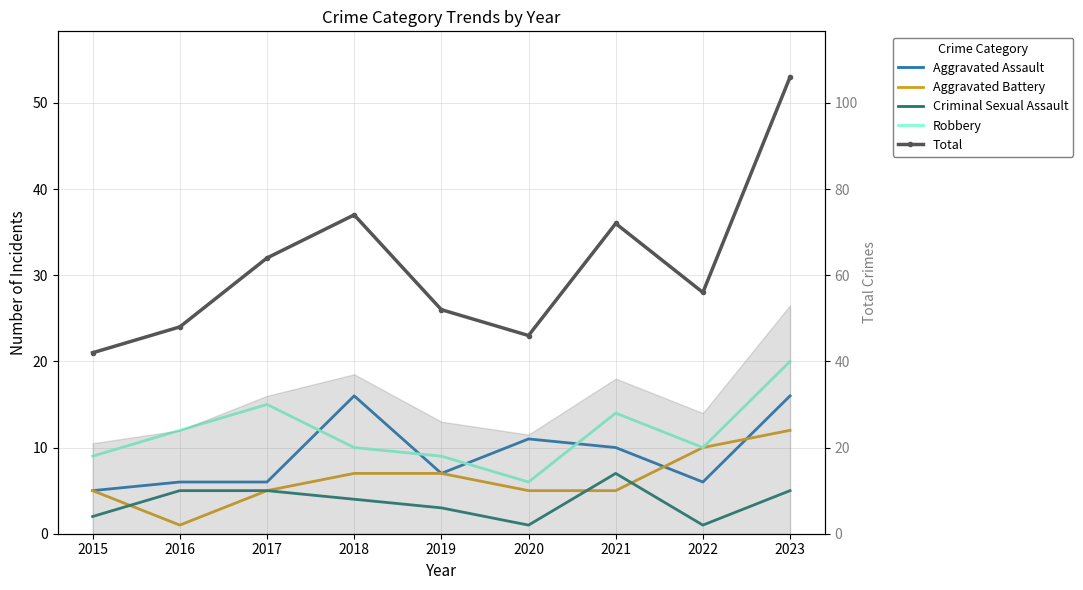

Does the chart have visible grid lines?

Yes